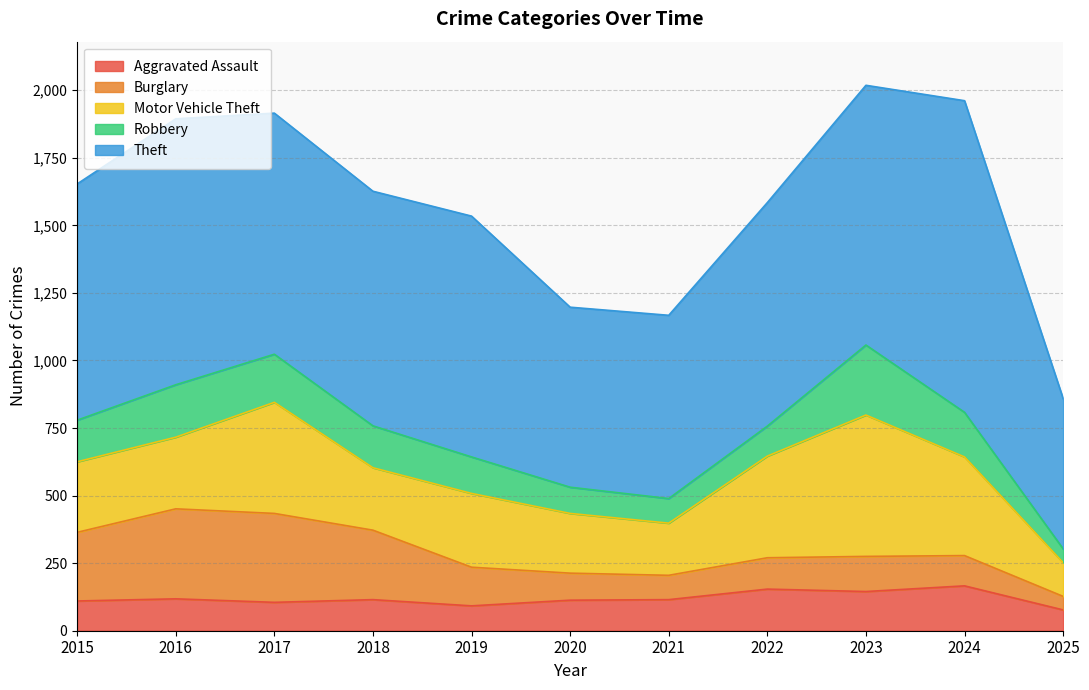

Is the value of Burglary at 2023 greater than the value of Robbery at 2020?

Yes